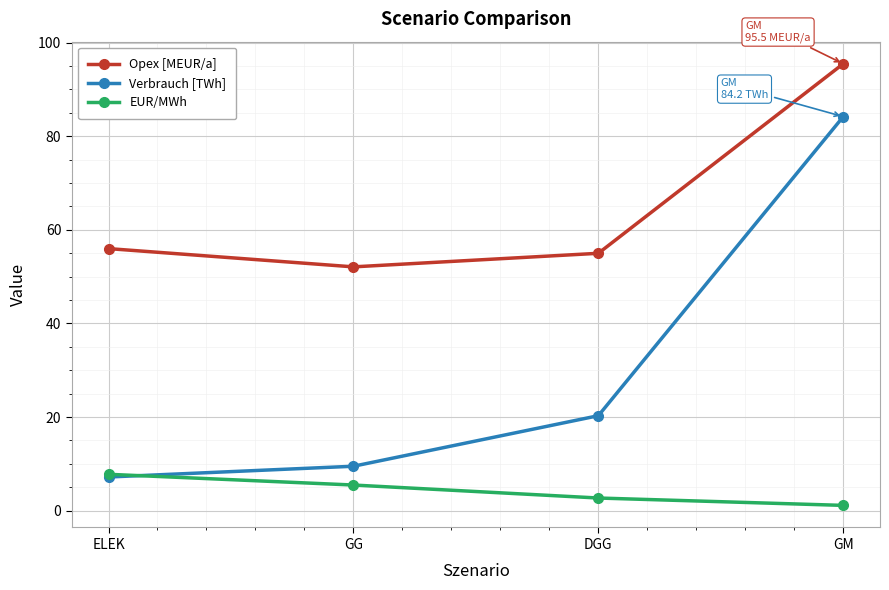

At which label does Verbrauch [TWh] reach its peak?

GM